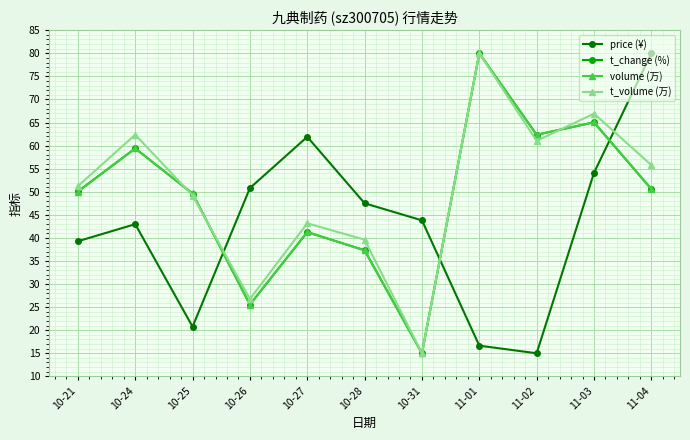

True or false: price (¥) has a value of 15.0 at 11-02.

True